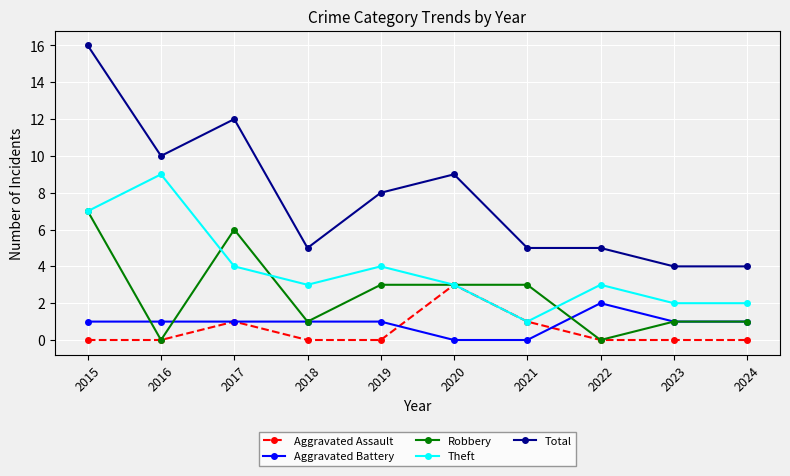

What is the highest value of the Aggravated Assault series?

3